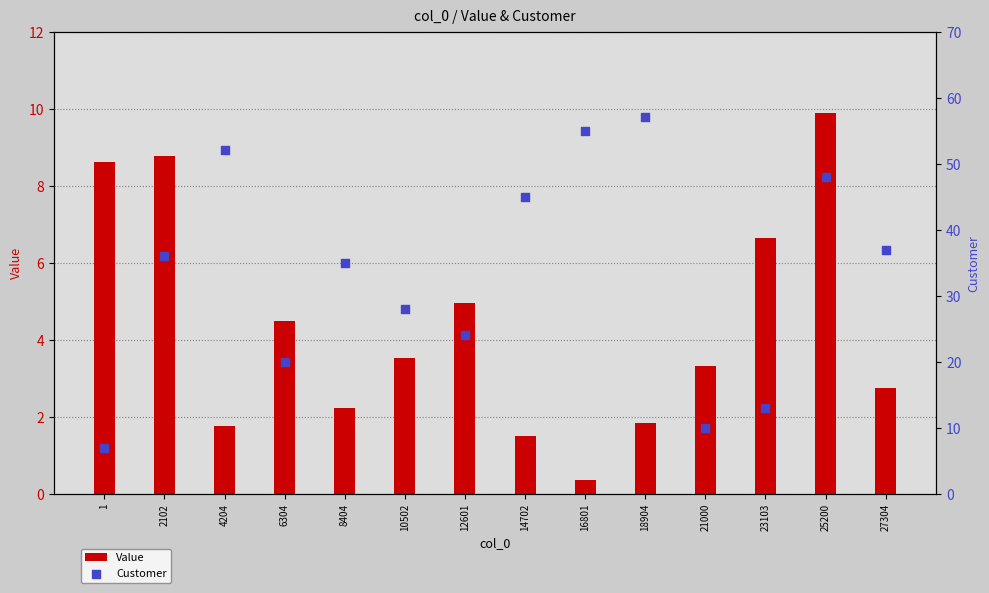

At which category is the sum across all series the highest?

18904